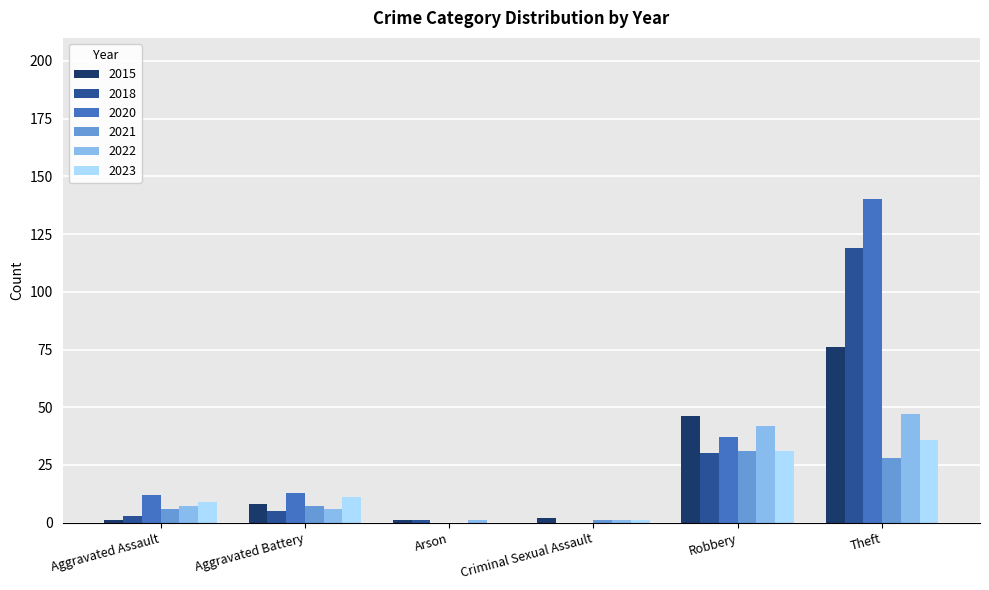

Are the bars horizontal?

No